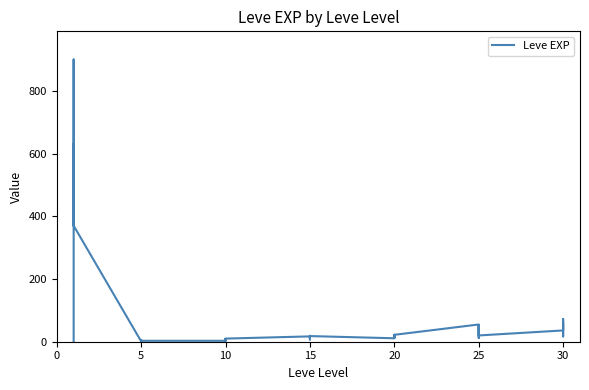

What is the difference between the second highest and second lowest values?

629